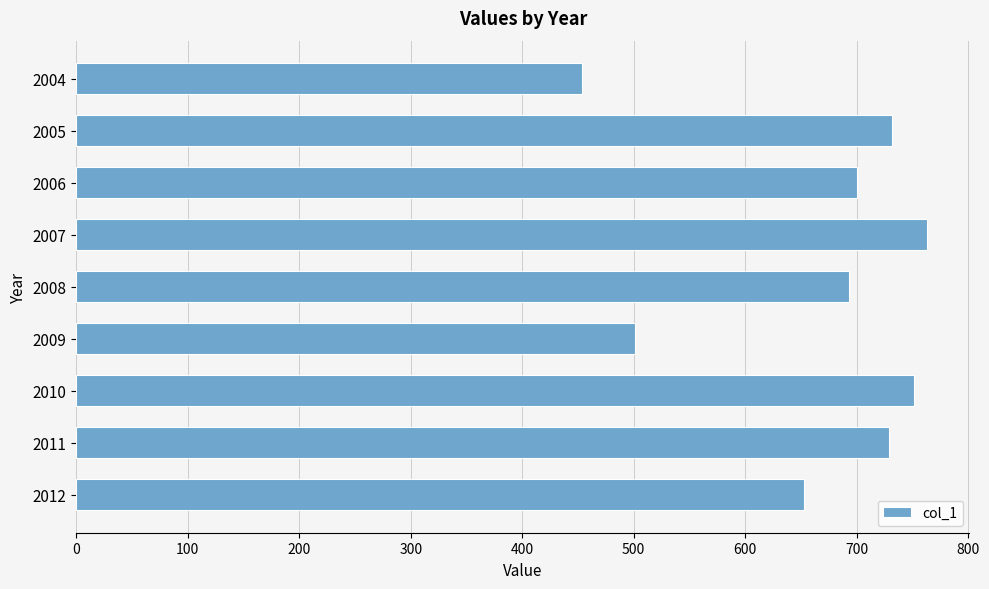

How many categories are shown in the chart?

9